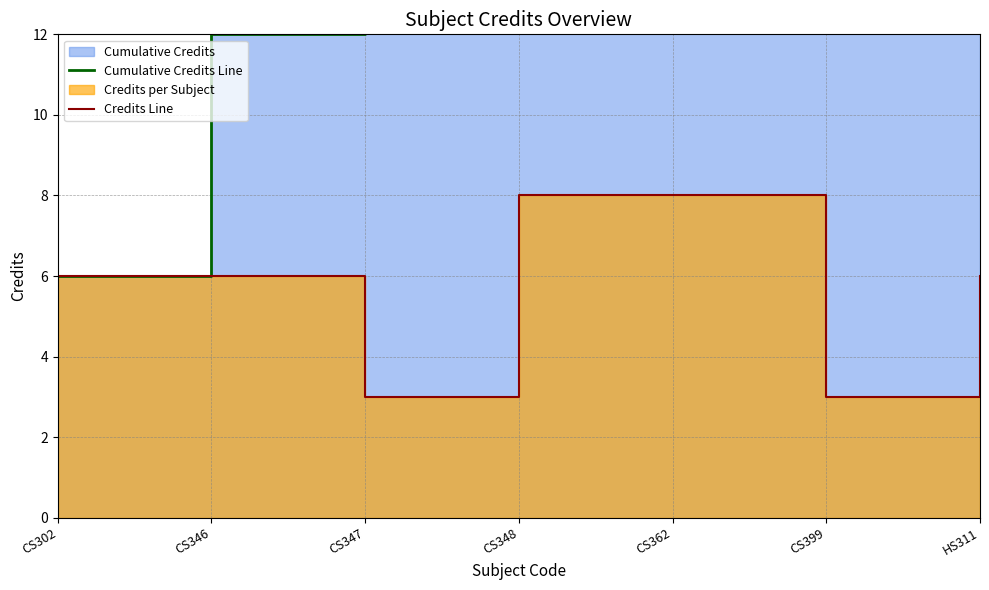

What is the difference between the Credits Line values at CS346 and CS399?

3